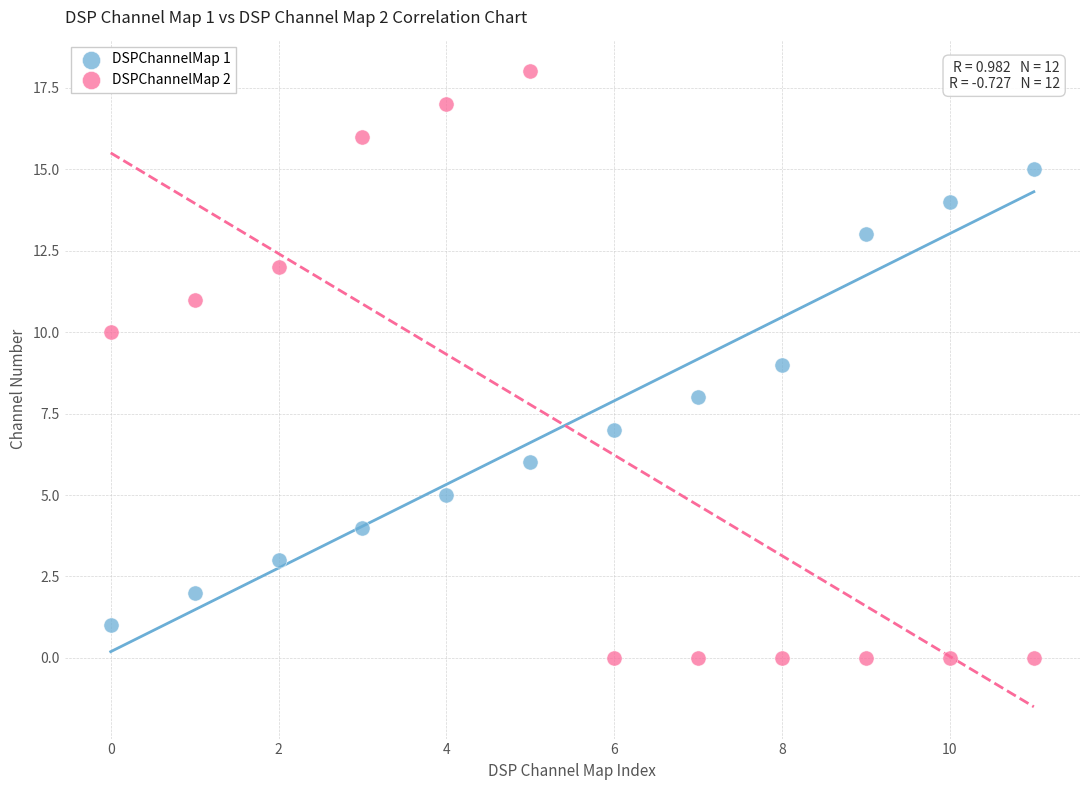

Which series contains the highest Y value?

DSPChannelMap 2